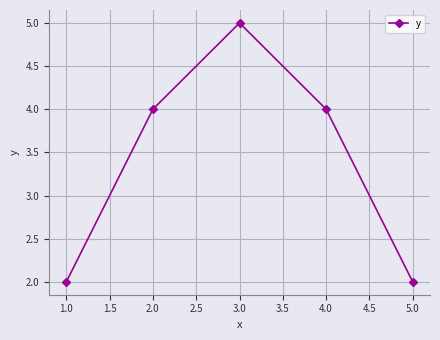

What is the label of the 1st point from the right?

5.0